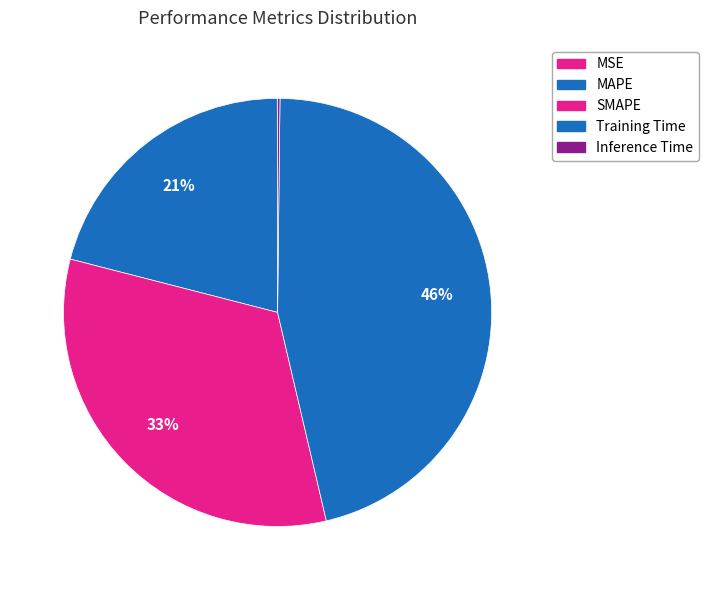

Is there any slice that represents more than half of the pie?

No